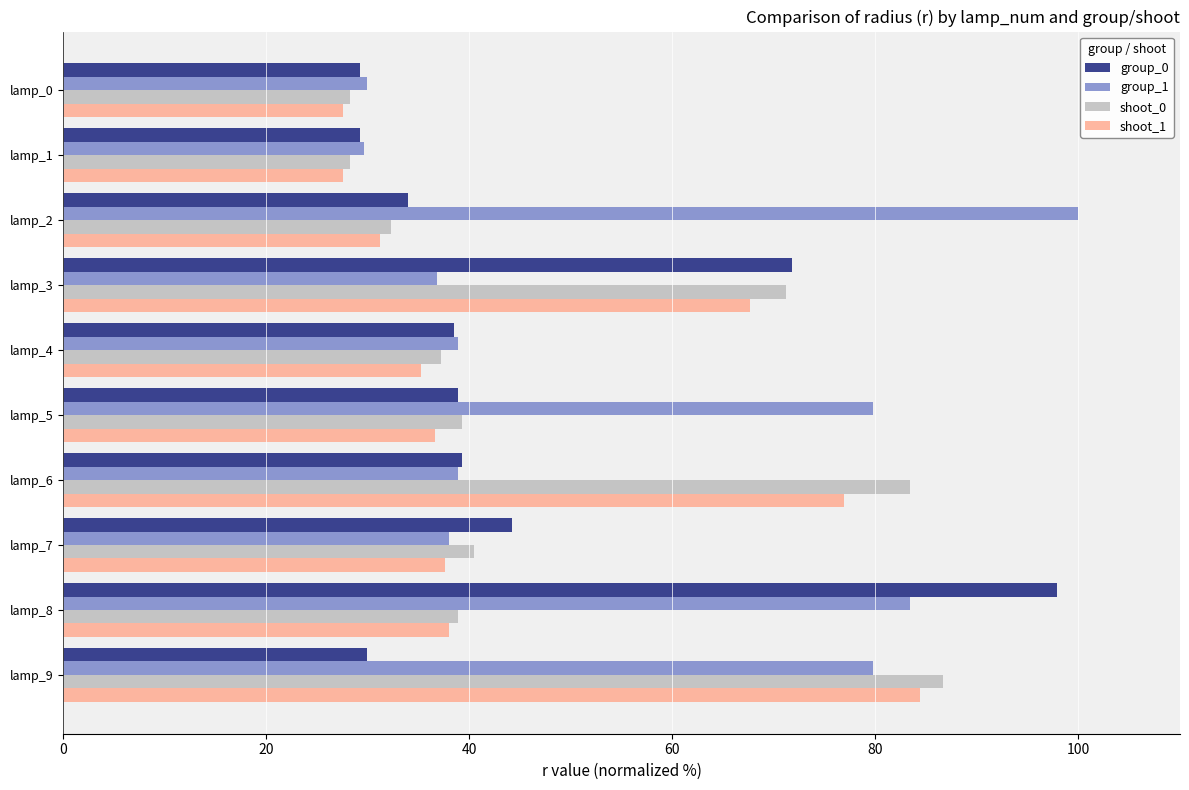

The value of group_0 at lamp_6 is 23.6. True or false?

False